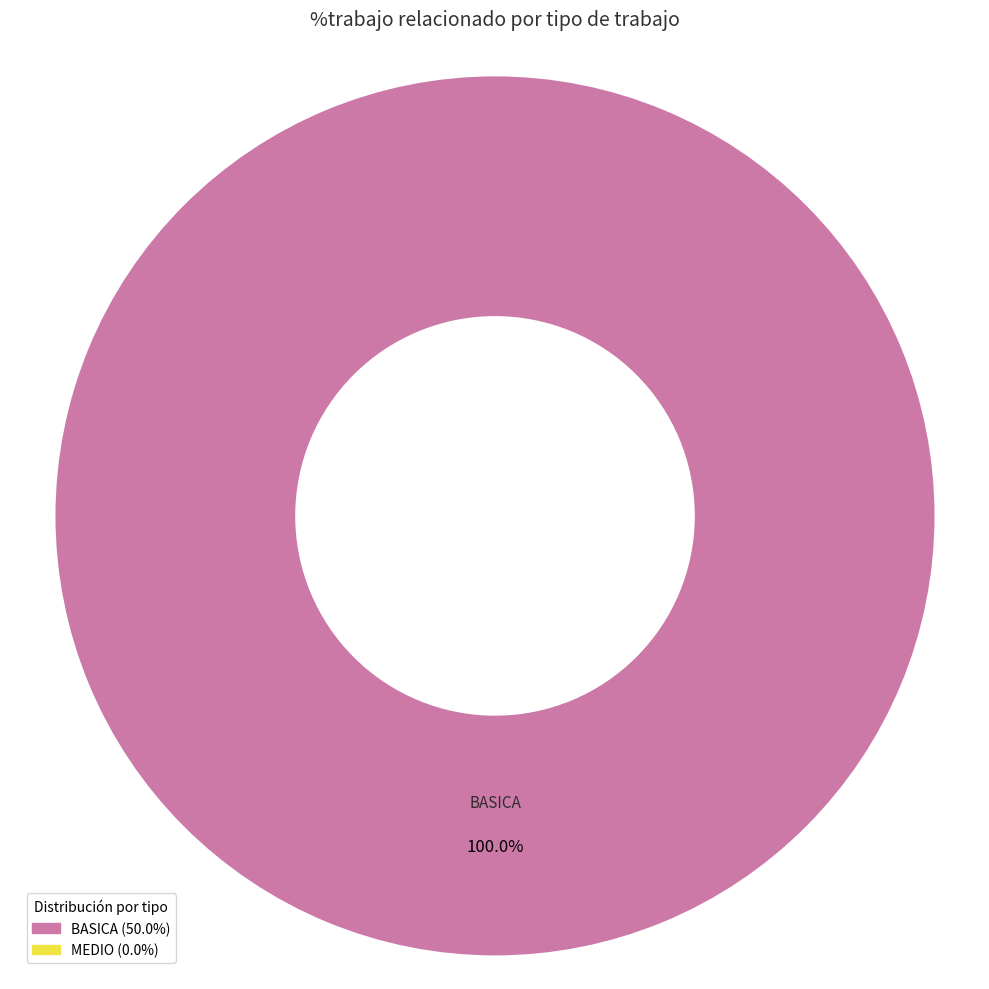

Is there a majority slice in this chart?

Yes